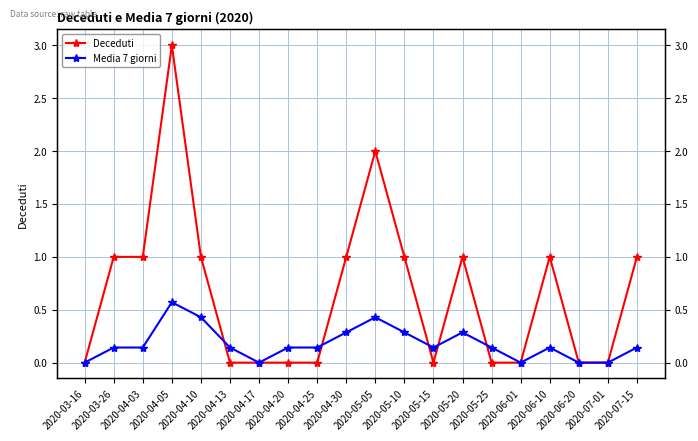

Is it true that Deceduti equals 1.0 at 2020-06-10?

True